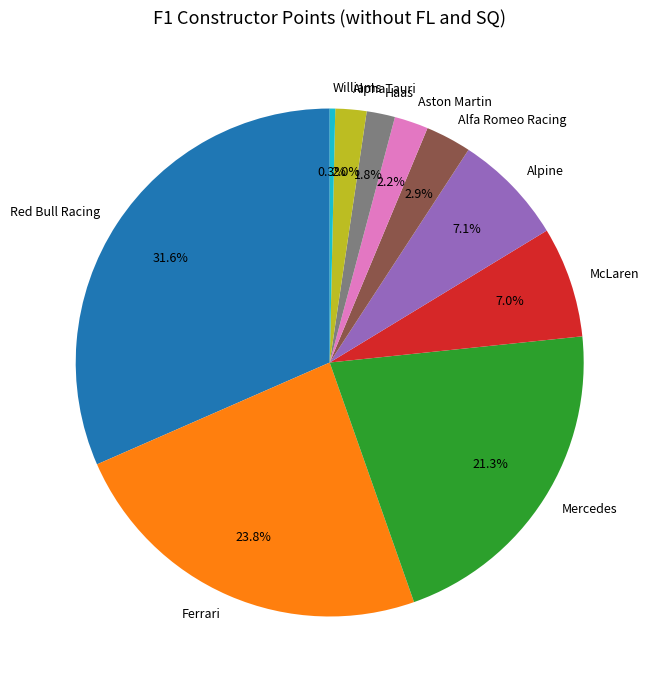

Which slice is the smallest?

Williams